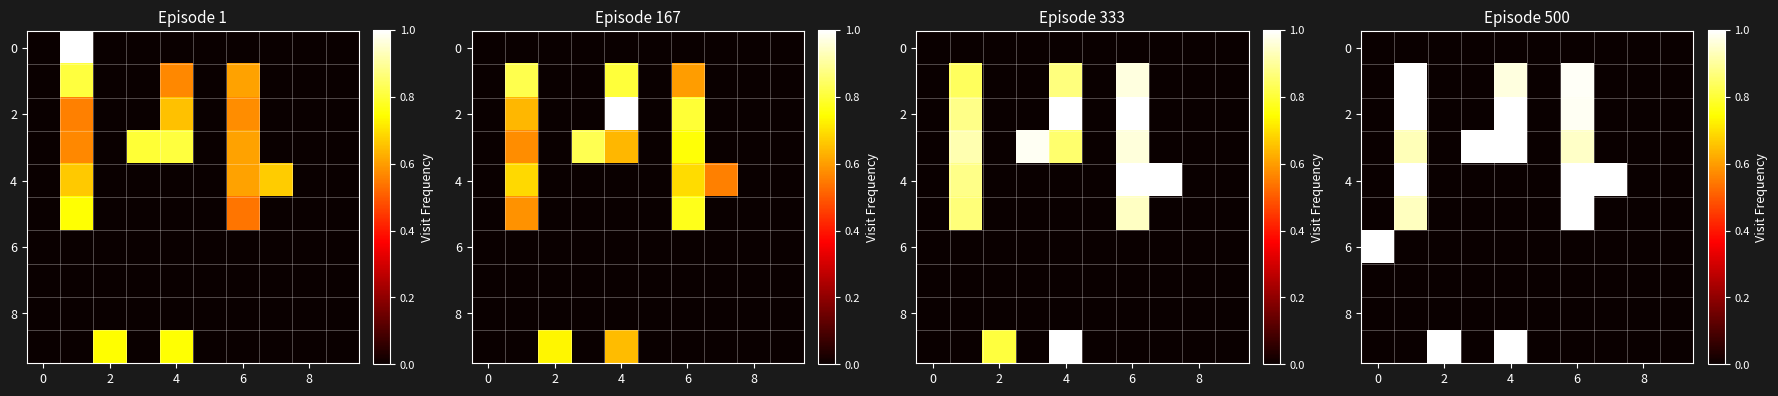

True or false: 2 has a value of 1.4 at 4.

False